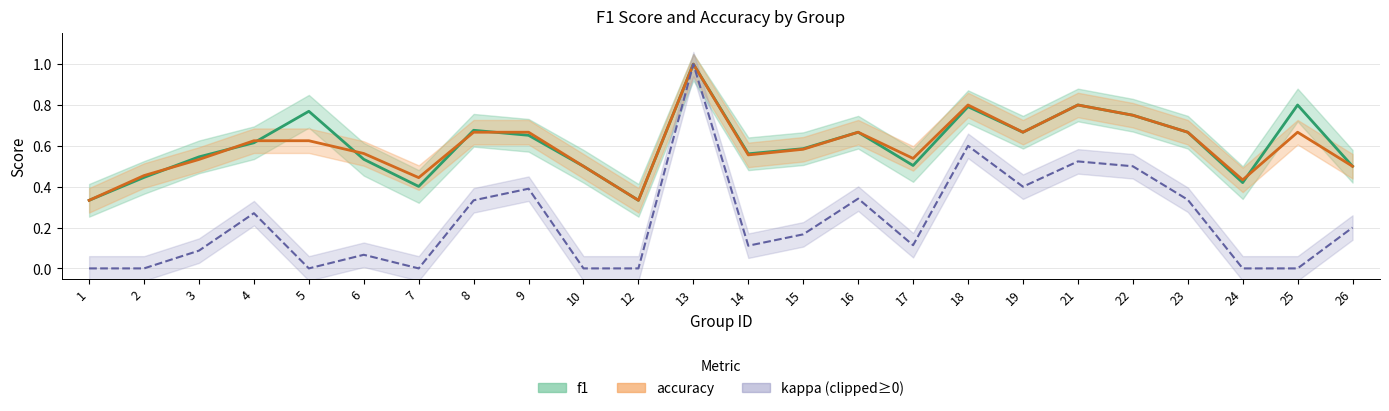

List the labels in order of kappa (clipped≥0) value, smallest first.

1, 2, 5, 7, 10, 12, 24, 25, 6, 3, 14, 17, 15, 26, 4, 8, 23, 16, 9, 19, 22, 21, 18, 13